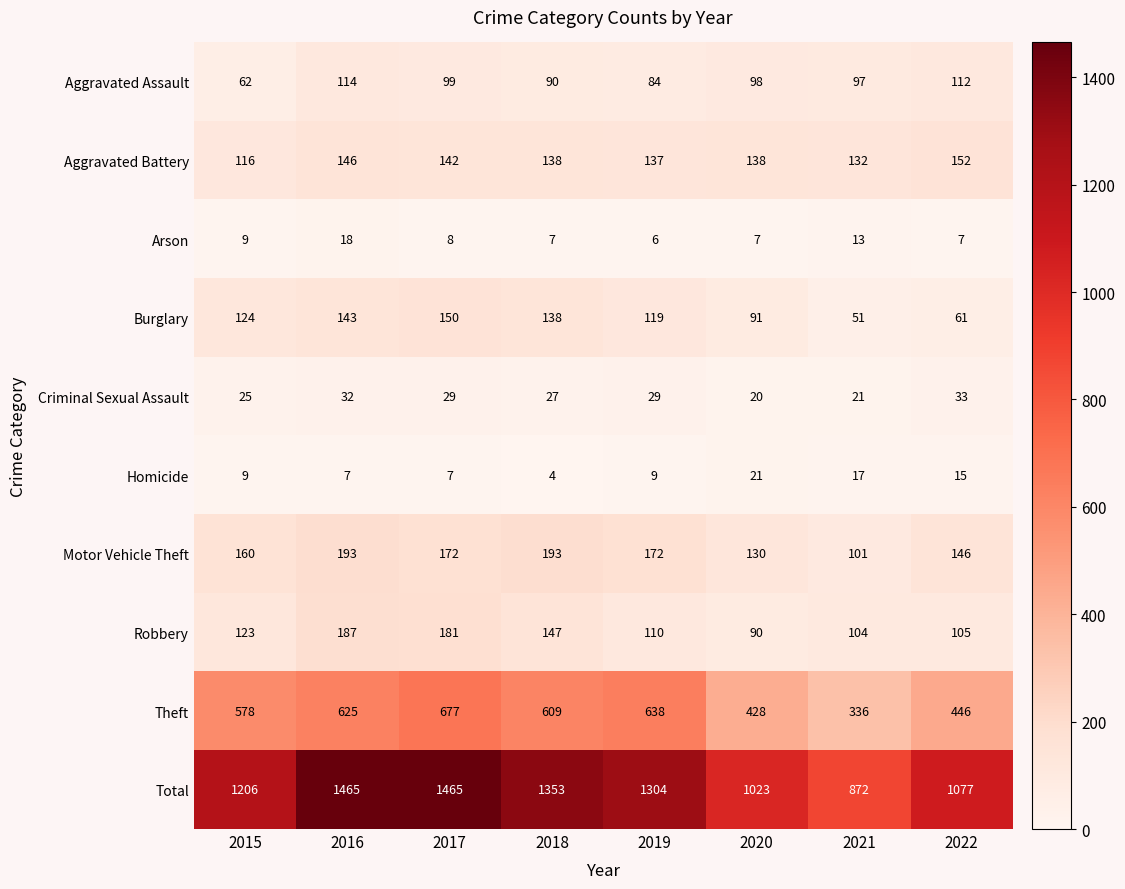

What is the total value across all series at 2016?

2930